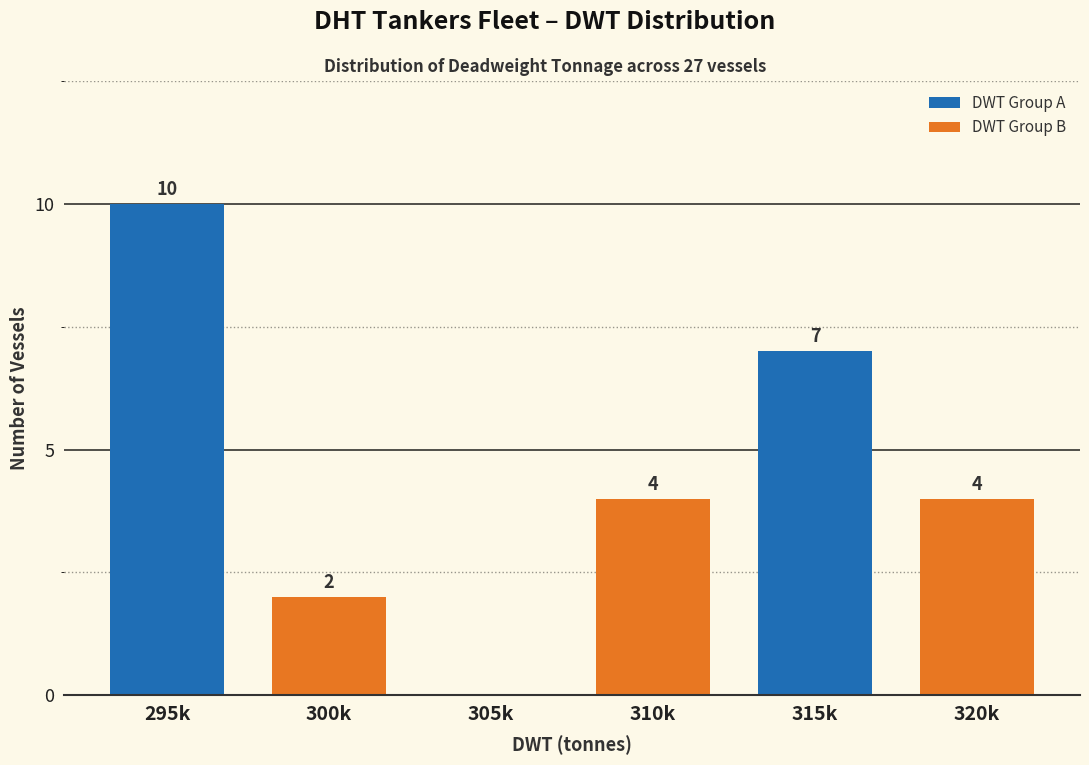

Reading left to right, extract all data points from this chart.

295k=10	300k=2	305k=0	310k=4	315k=7	320k=4